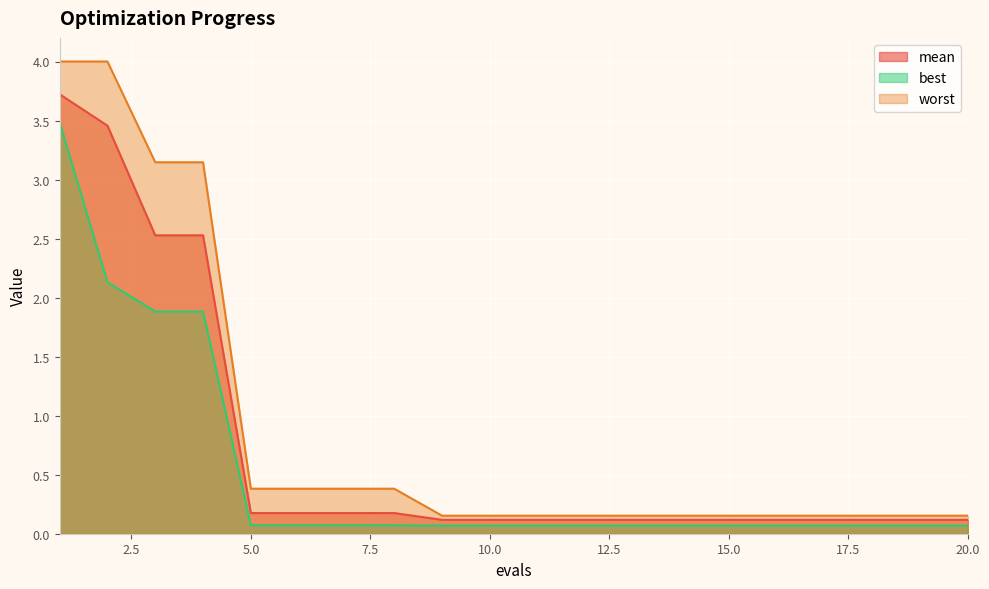

Reading left to right, what are all the values shown in this chart?

mean: 1=3.7	2=3.5	3=2.5	4=2.5	5=0.2	6=0.2	7=0.2	8=0.2	9=0.1	10=0.1	11=0.1	12=0.1	13=0.1	14=0.1	15=0.1	16=0.1	17=0.1	18=0.1	19=0.1	20=0.1
best: 1=3.5	2=2.1	3=1.9	4=1.9	5=0.1	6=0.1	7=0.1	8=0.1	9=0.1	10=0.1	11=0.1	12=0.1	13=0.1	14=0.1	15=0.1	16=0.1	17=0.1	18=0.1	19=0.1	20=0.1
worst: 1=4.0	2=4.0	3=3.1	4=3.1	5=0.4	6=0.4	7=0.4	8=0.4	9=0.2	10=0.2	11=0.2	12=0.2	13=0.2	14=0.2	15=0.2	16=0.2	17=0.2	18=0.2	19=0.2	20=0.2